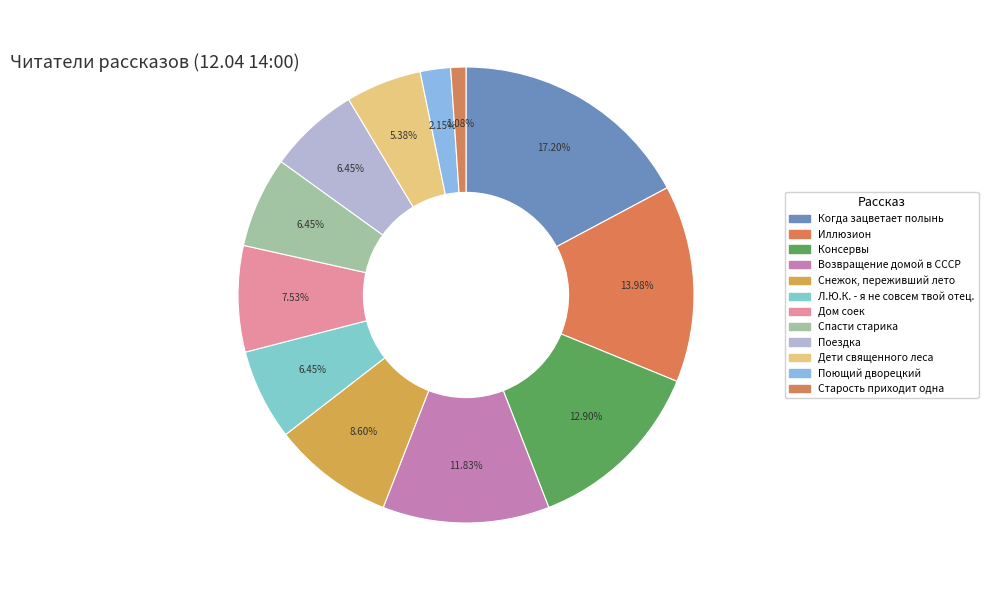

Rank the categories by value from highest to lowest.

Когда зацветает полынь, Иллюзион, Консервы, Возвращение домой в СССР, Снежок, переживший лето, Дом соек, Л.Ю.К. - я не совсем твой отец., Спасти старика, Поездка, Дети священного леса, Поющий дворецкий, Старость приходит одна